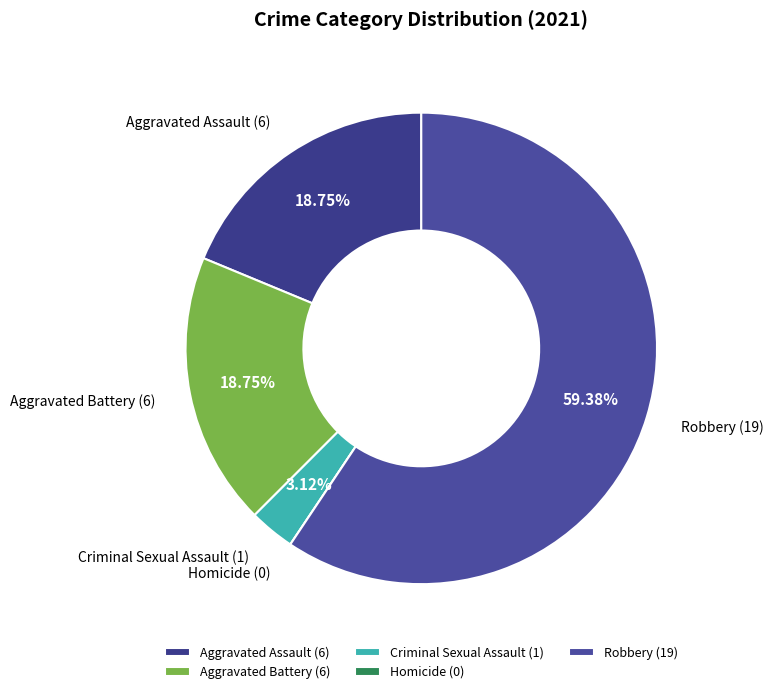

Does any single category account for the majority?

Yes